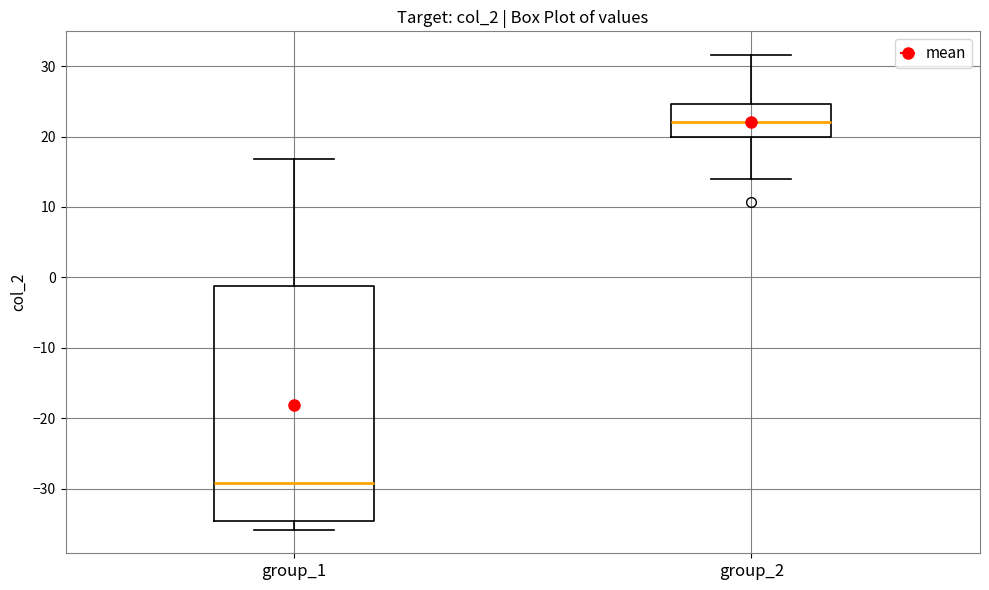

Reading left to right, transcribe this box plot: for each box, give where its median line is, the range the box spans, and where its two whiskers end, as read against the y-axis. The values are not printed on the chart, so give them approximately, as read against the axis.

group_1: median -29, box -35 to -1, whiskers -36 to 17
group_2: median 22, box 20 to 25, whiskers 14 to 32